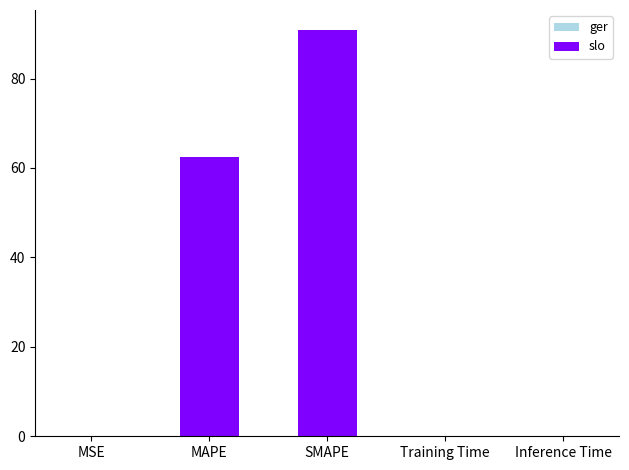

The chart shows a value of 90.8 at SMAPE. True or false?

True